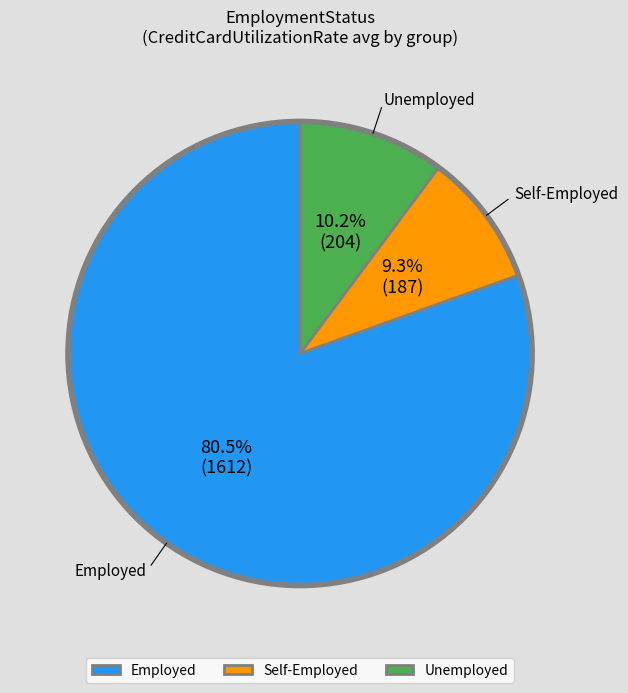

What is the largest slice in the pie chart?

Employed